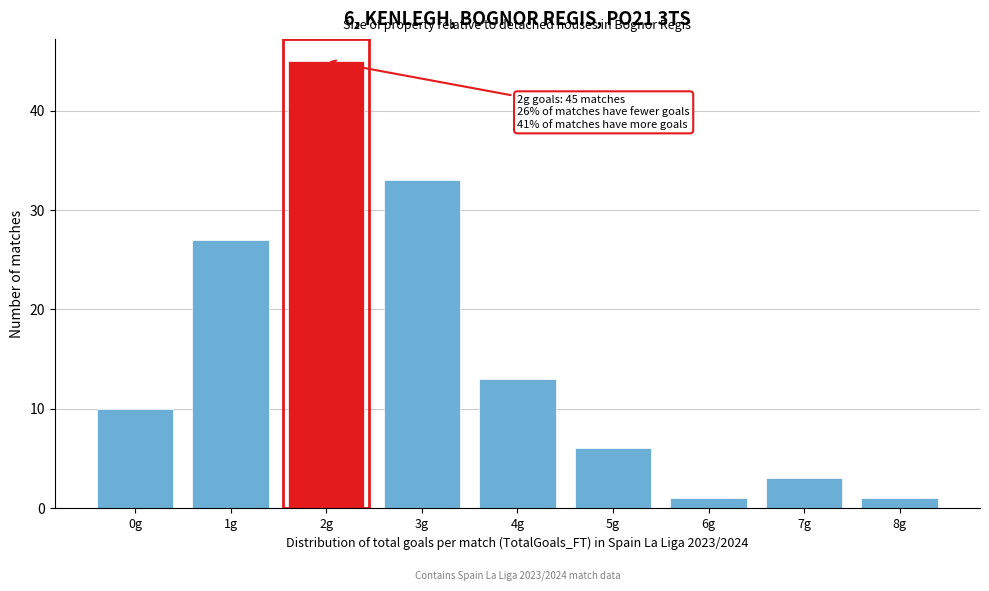

Reading left to right, transcribe all the data shown in this chart.

0g=10	1g=27	2g=45	3g=33	4g=13	5g=6	6g=1	7g=3	8g=1